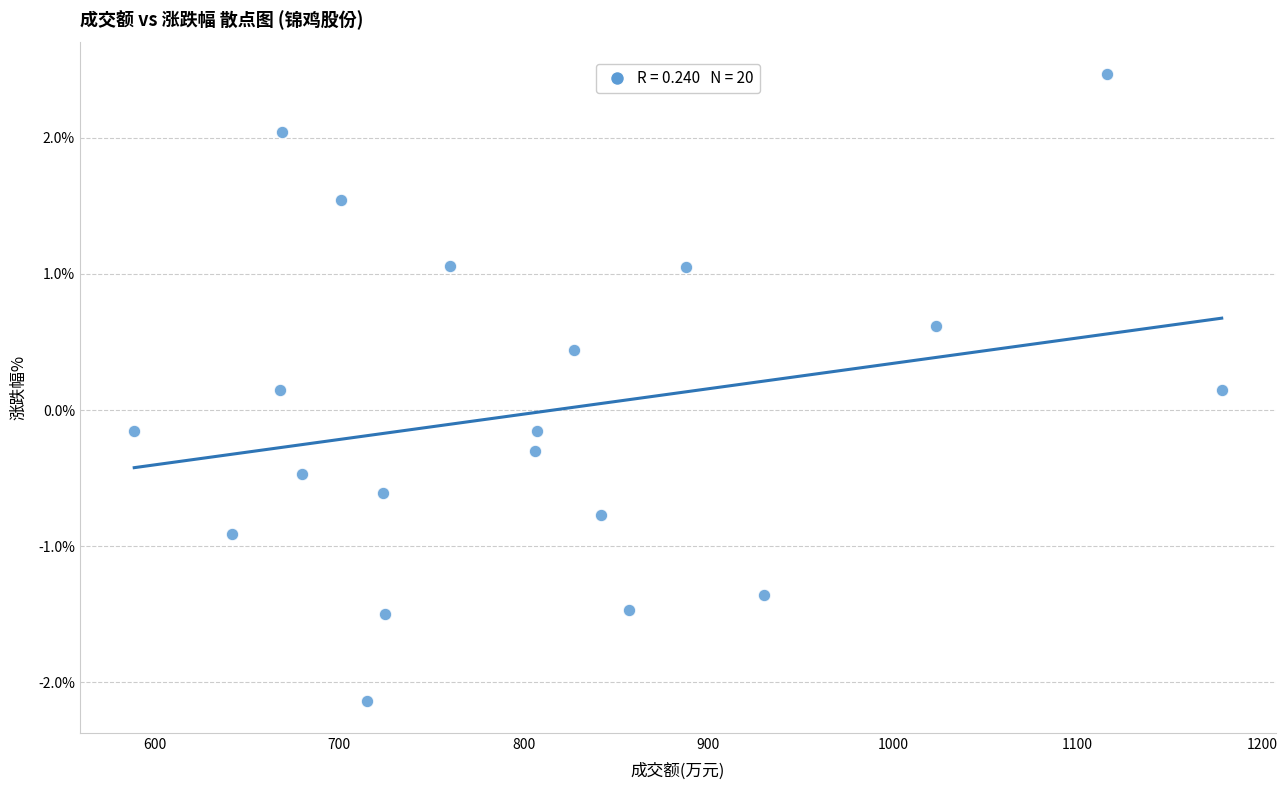

What is the range of X values (max minus min)?

589.0